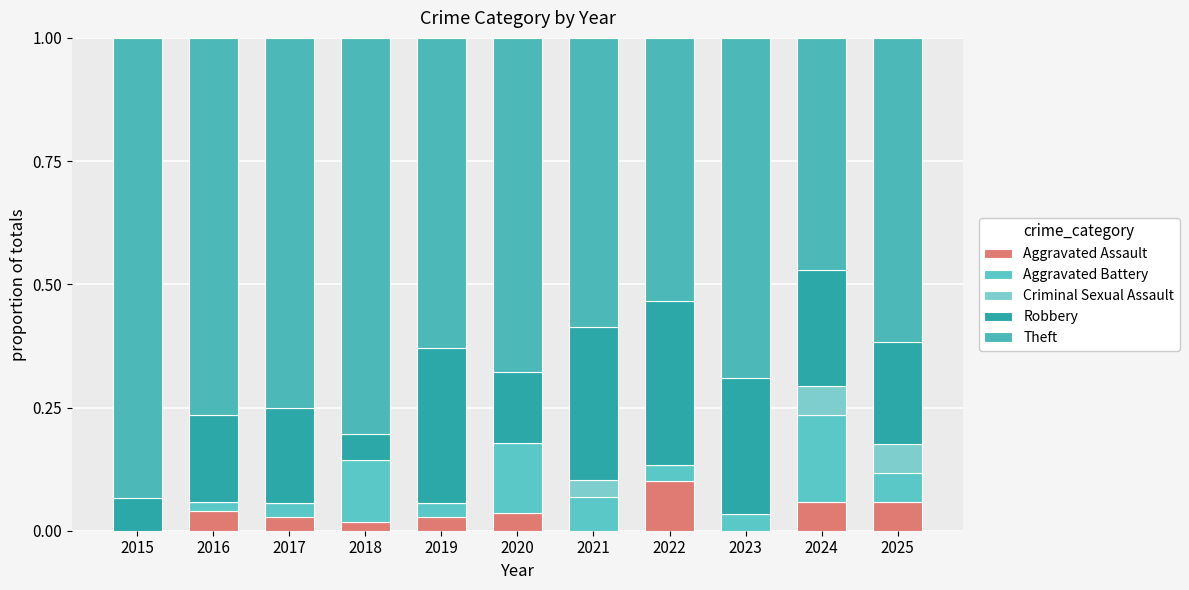

The Theft series shows 0.9 at 2015. True or false?

True